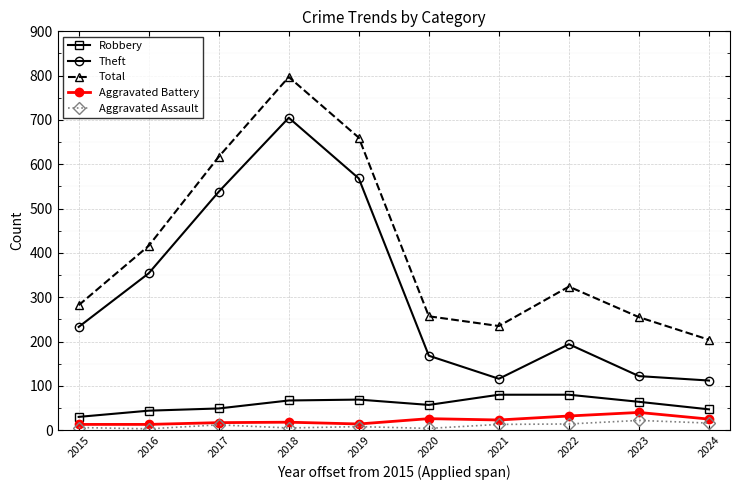

Is this an area chart (filled region under the line)?

No